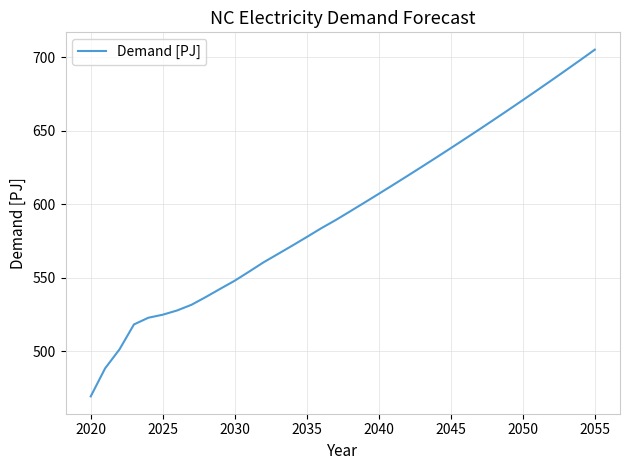

What is the maximum value shown in the chart?

705.1